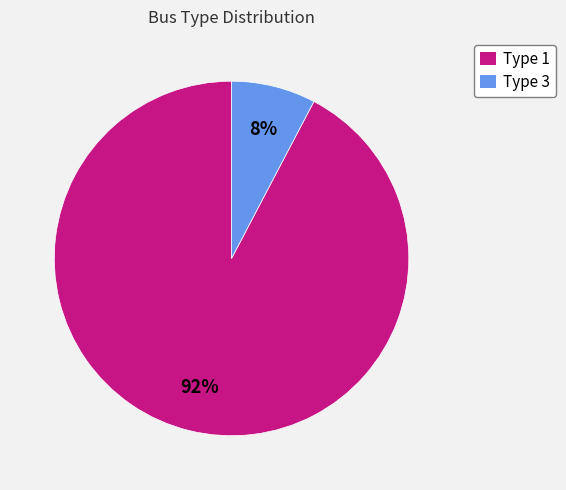

Between Type 3 and Type 1, which is larger?

Type 1